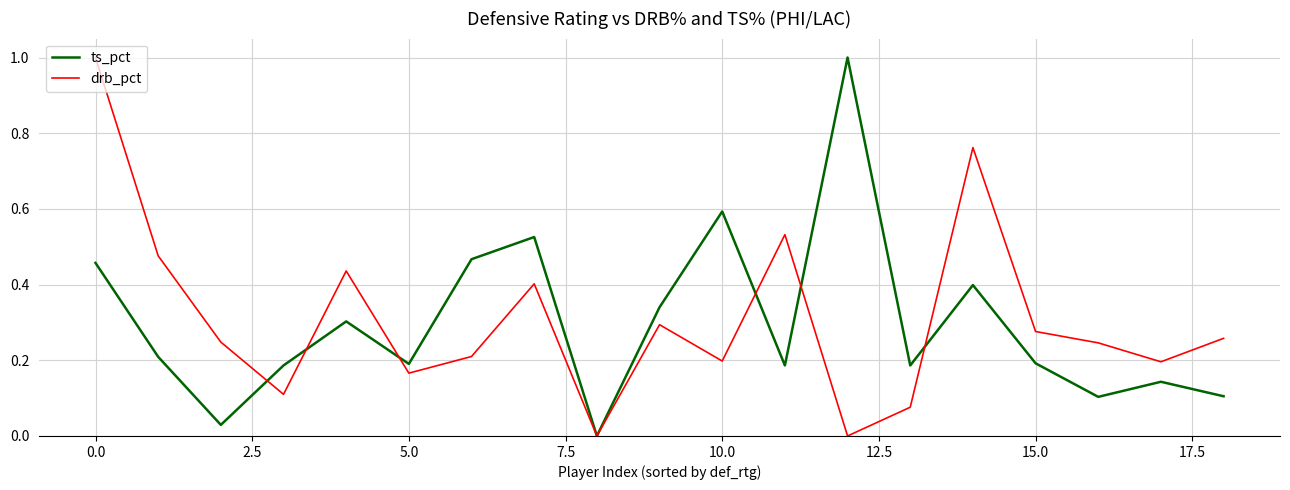

What are all the series names shown in the legend?

ts_pct, drb_pct